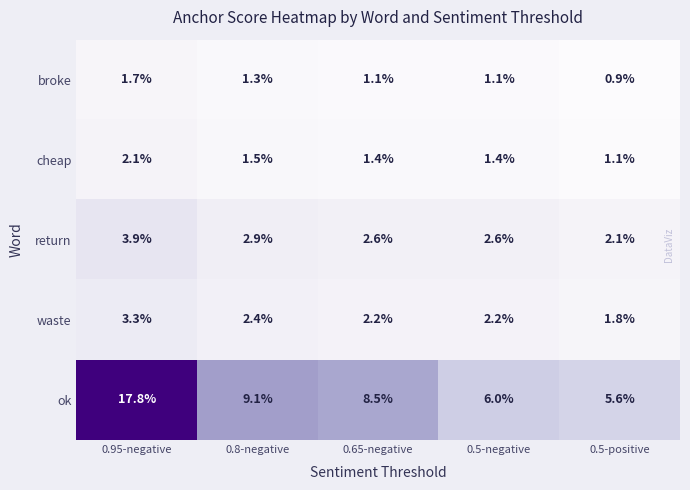

Which series has the largest range (max minus min)?

ok